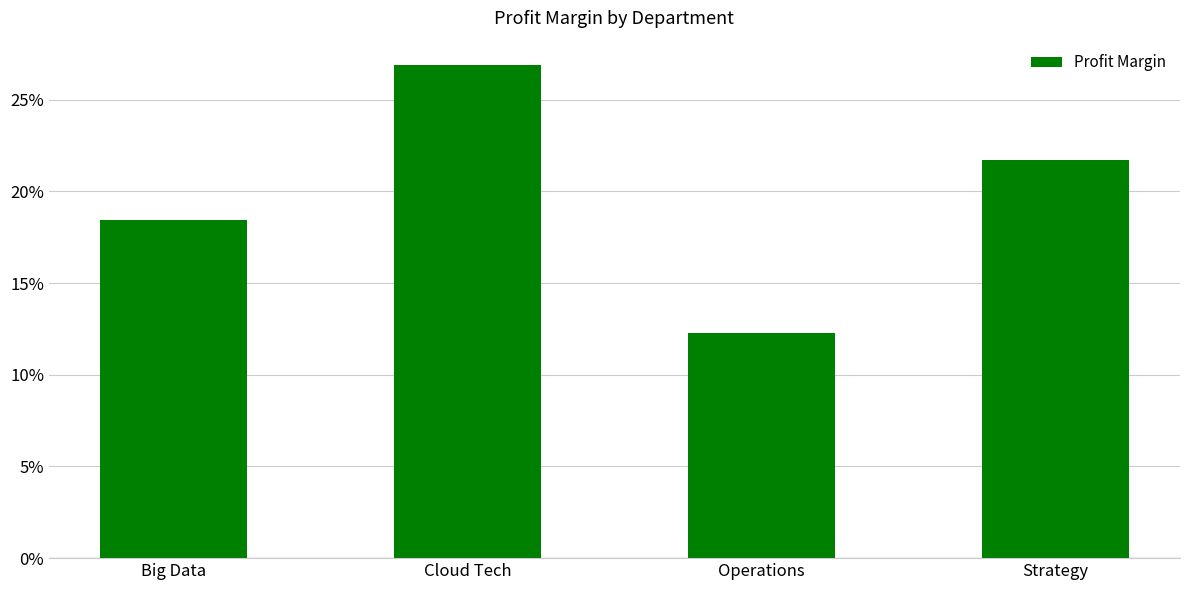

How many distinct data groups are displayed?

1